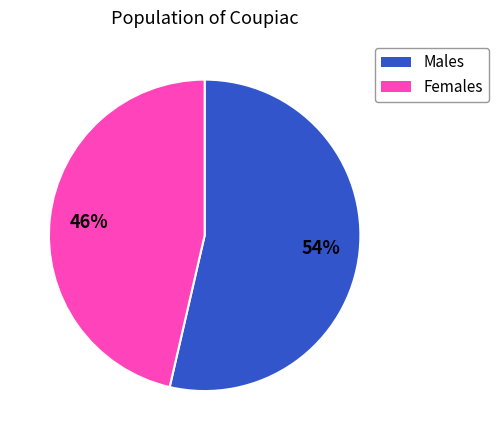

To the nearest percent, what is the average slice percentage?

50%